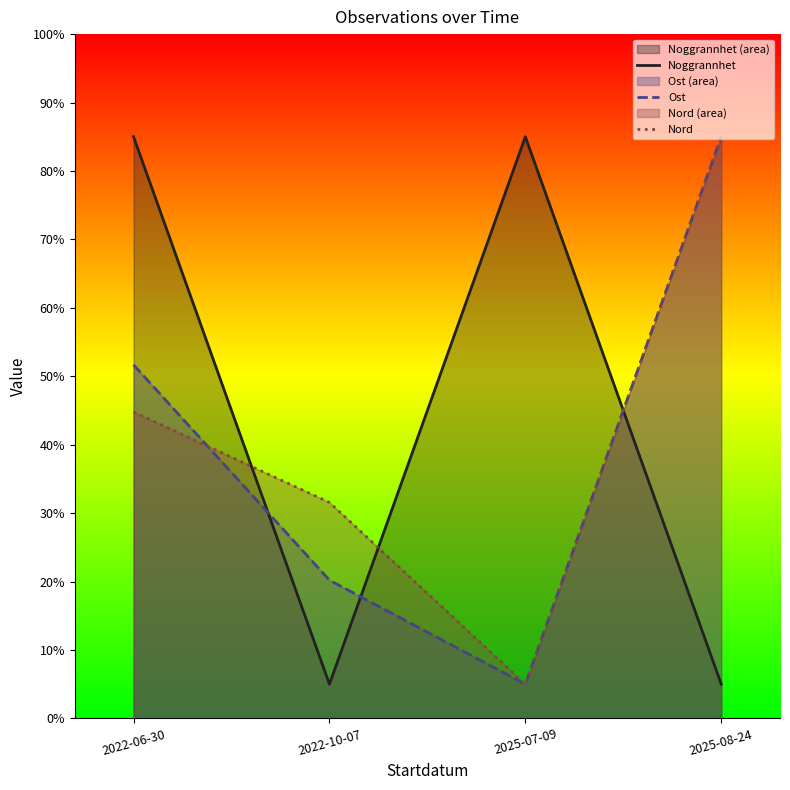

What is the sum of all Noggrannhet values?

180.0